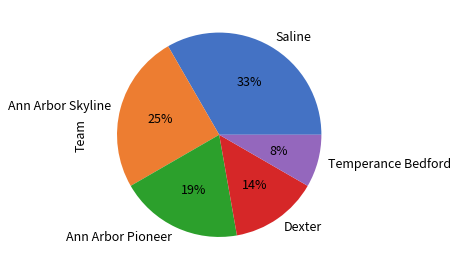

Is the sum of Ann Arbor Skyline and Dexter greater than half?

No